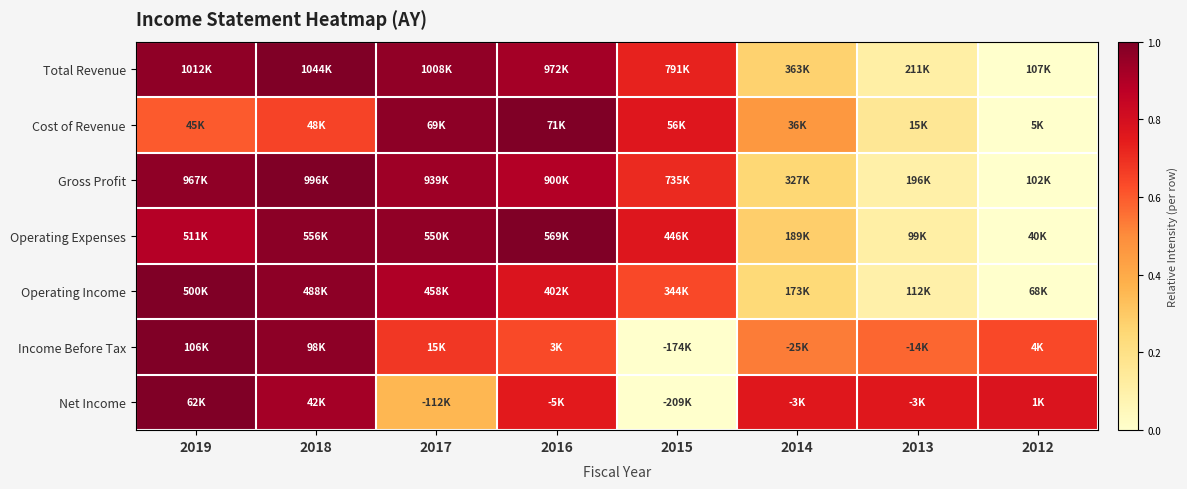

What is the maximum value shown in the chart?

1.0